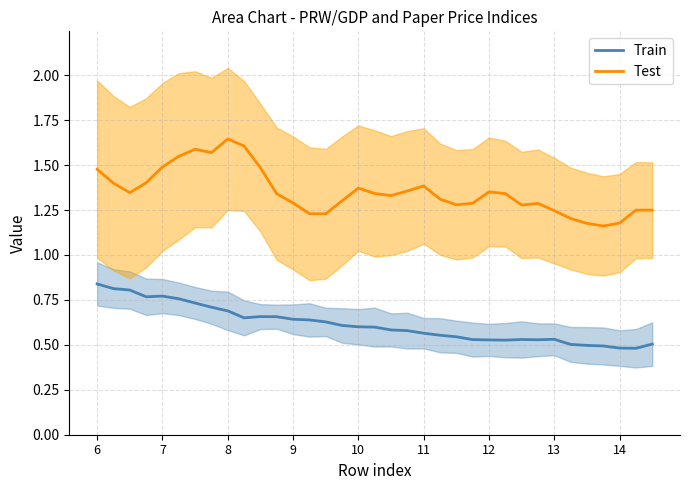

True or false: Test and Train intersect in this chart.

False